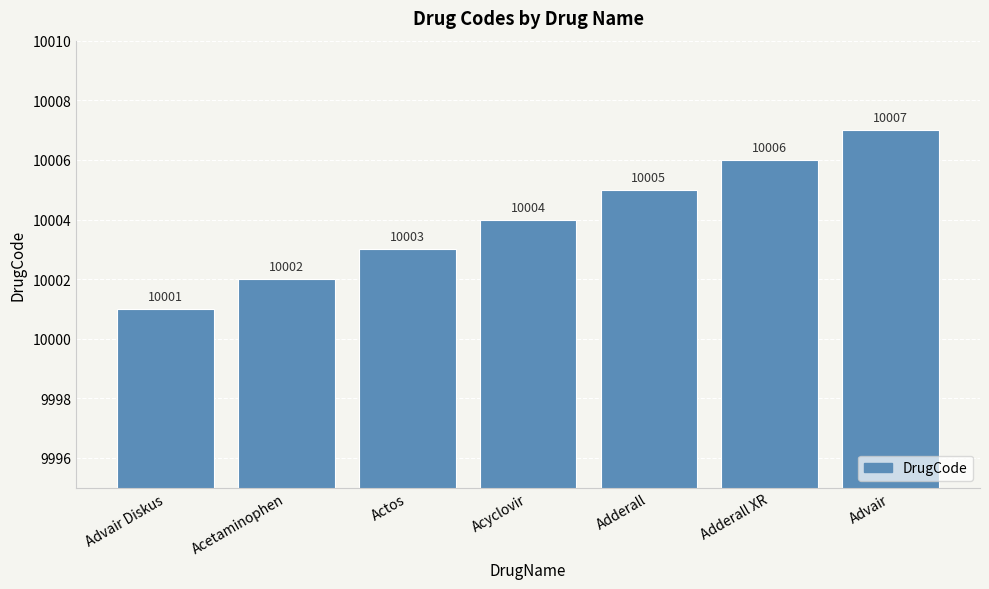

How many data points are less than 10004?

3